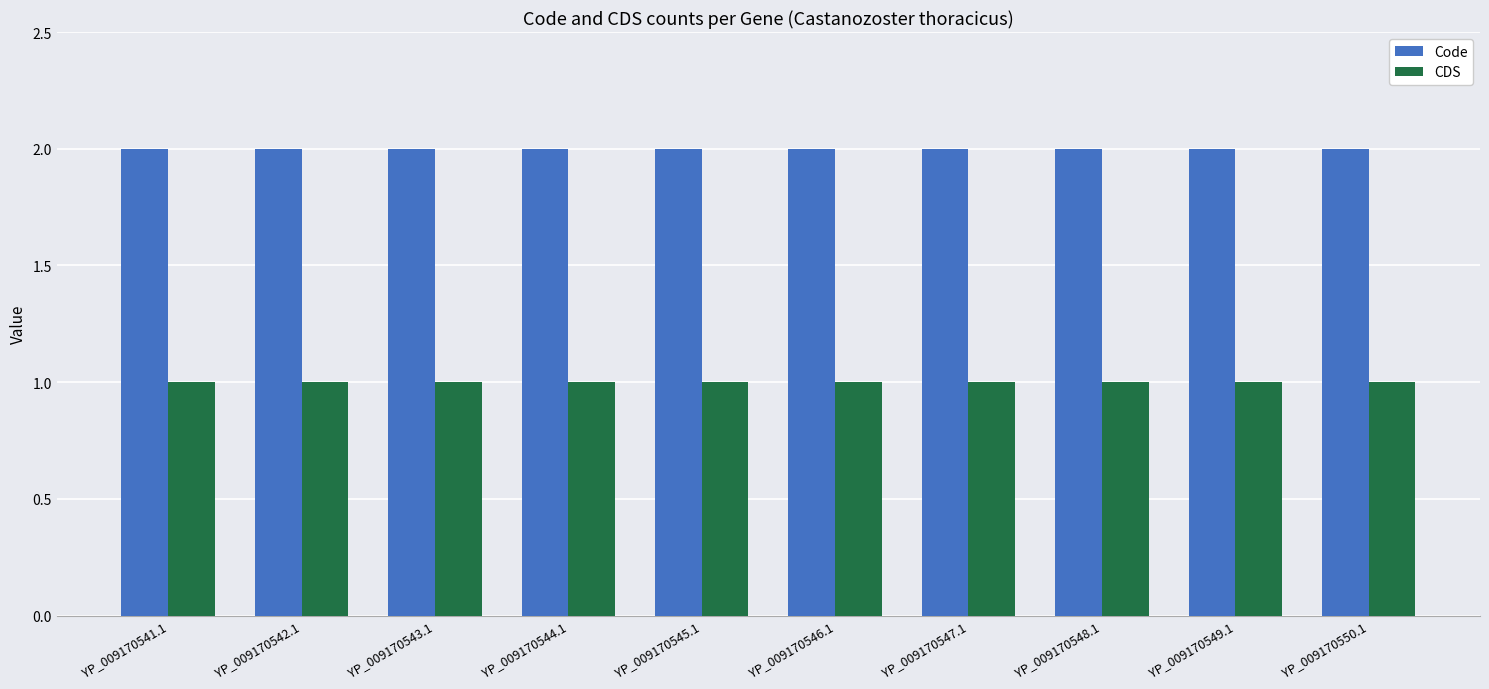

Which series has the largest total across all categories?

Code